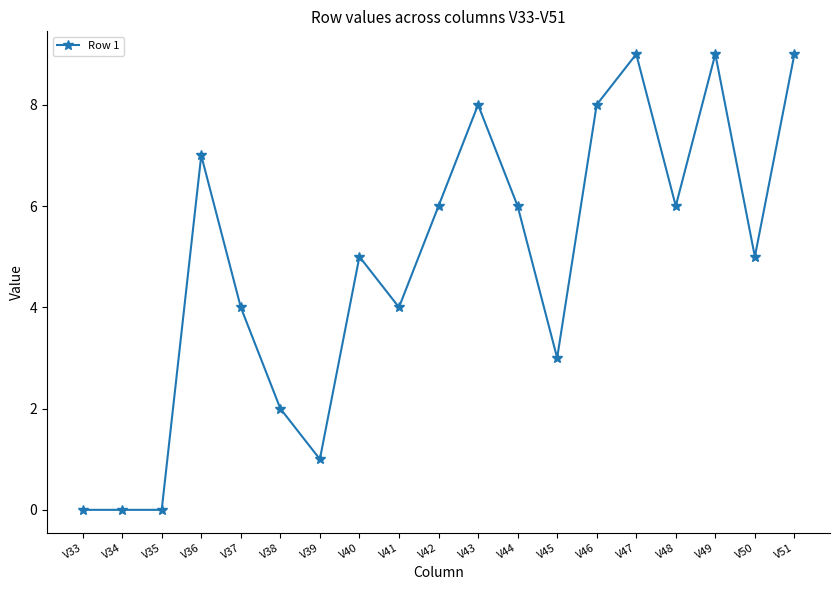

What is the difference between the values at V39 and V48?

5